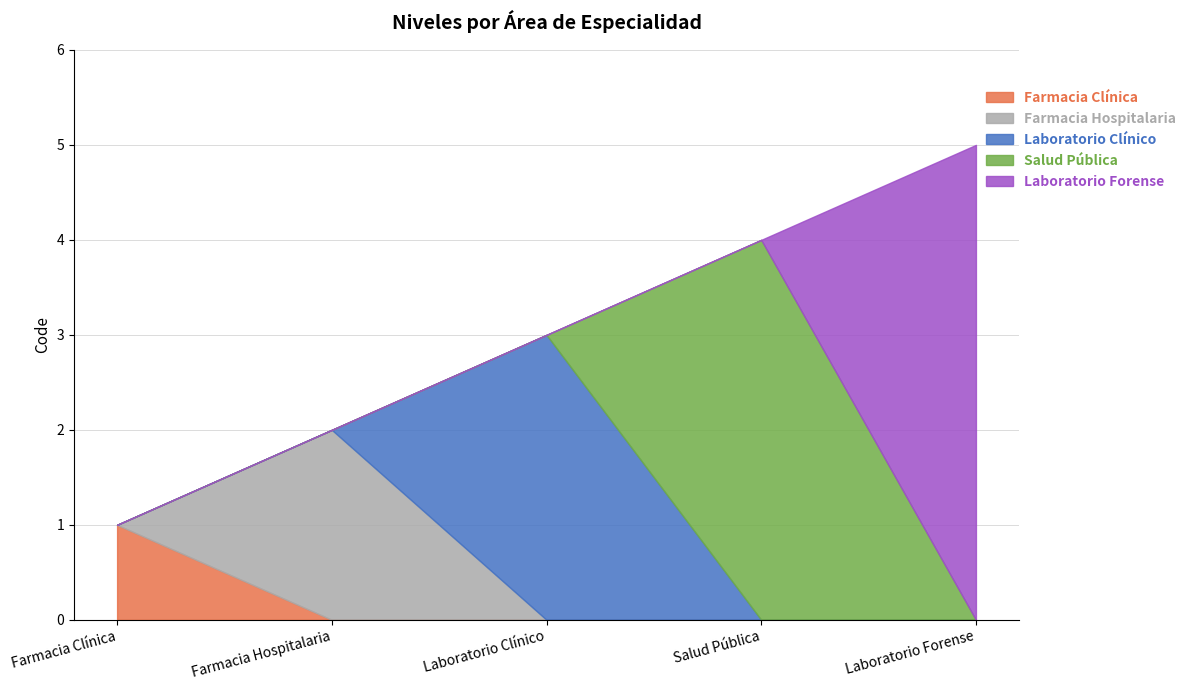

What is the average value?

3